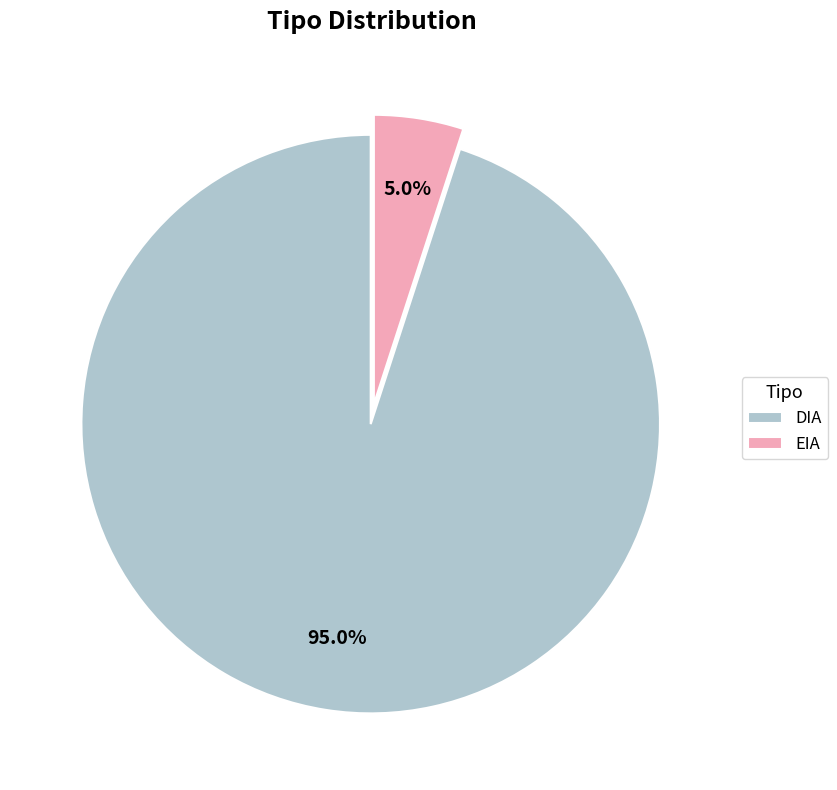

Which category has the smallest portion of the pie?

EIA